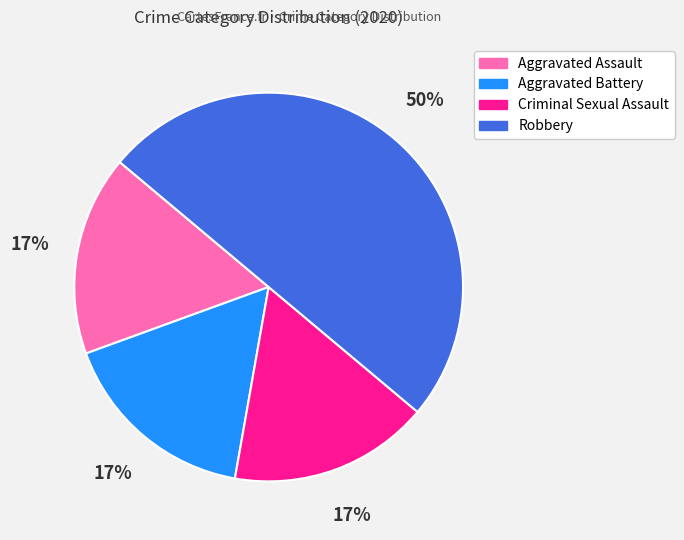

Combined, do Aggravated Assault and Robbery account for over 50%?

Yes